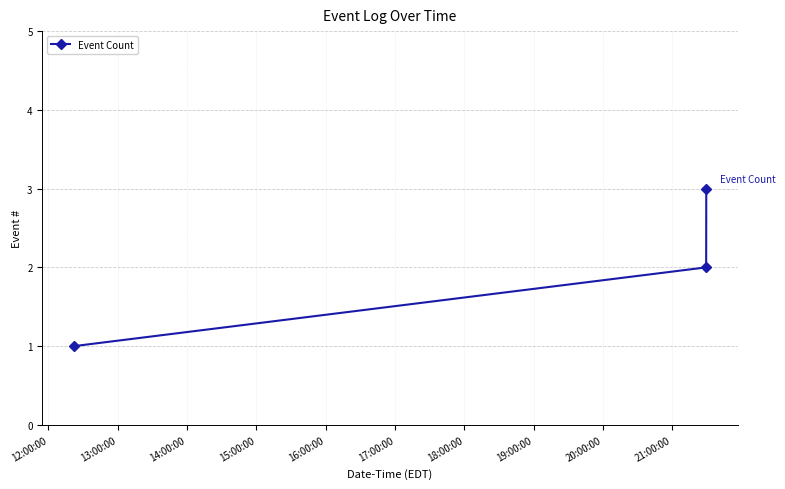

What is the greatest value displayed?

3